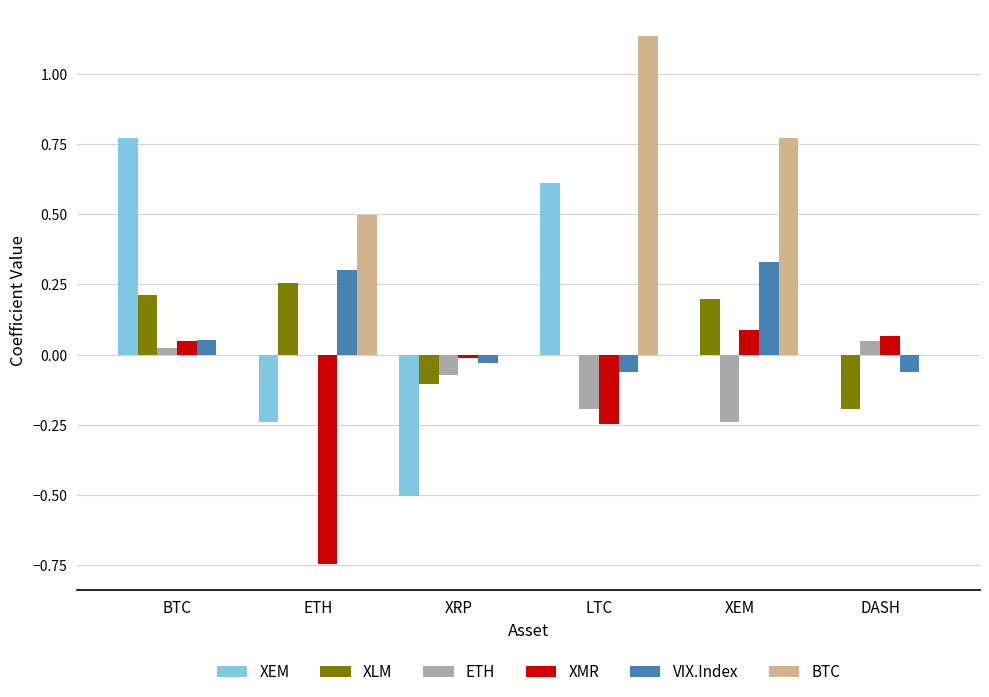

Between BTC and ETH, which series saw the biggest shift?

XEM